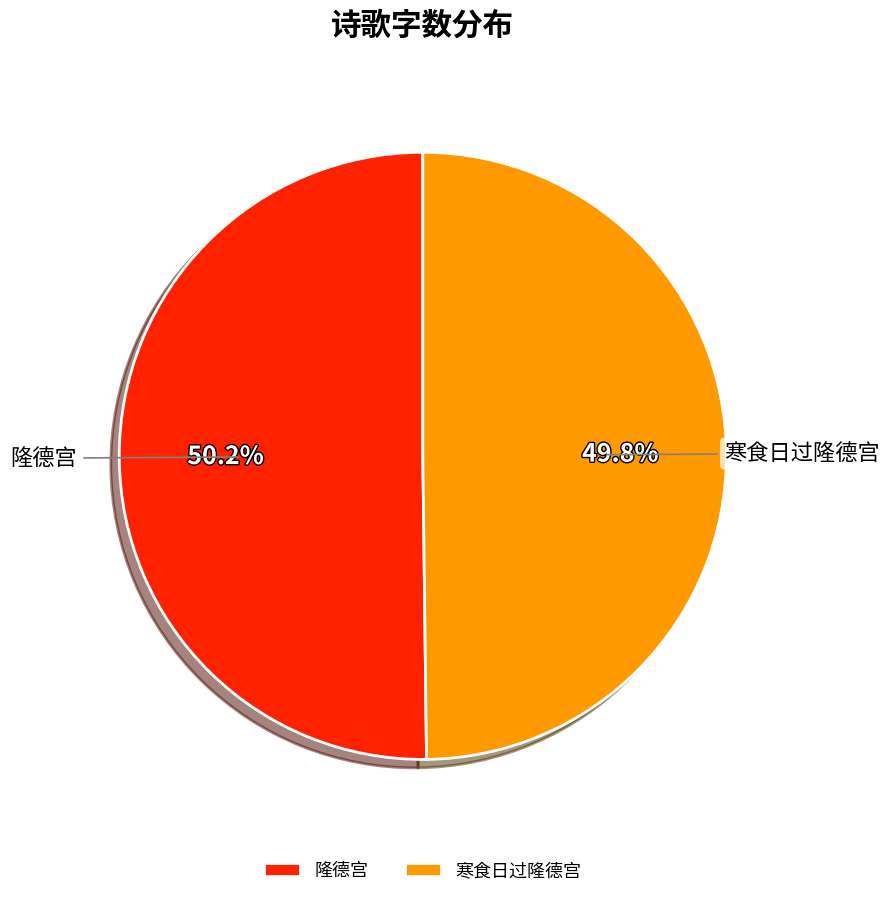

True or false: 隆德宫 accounts for 58% of the total.

False